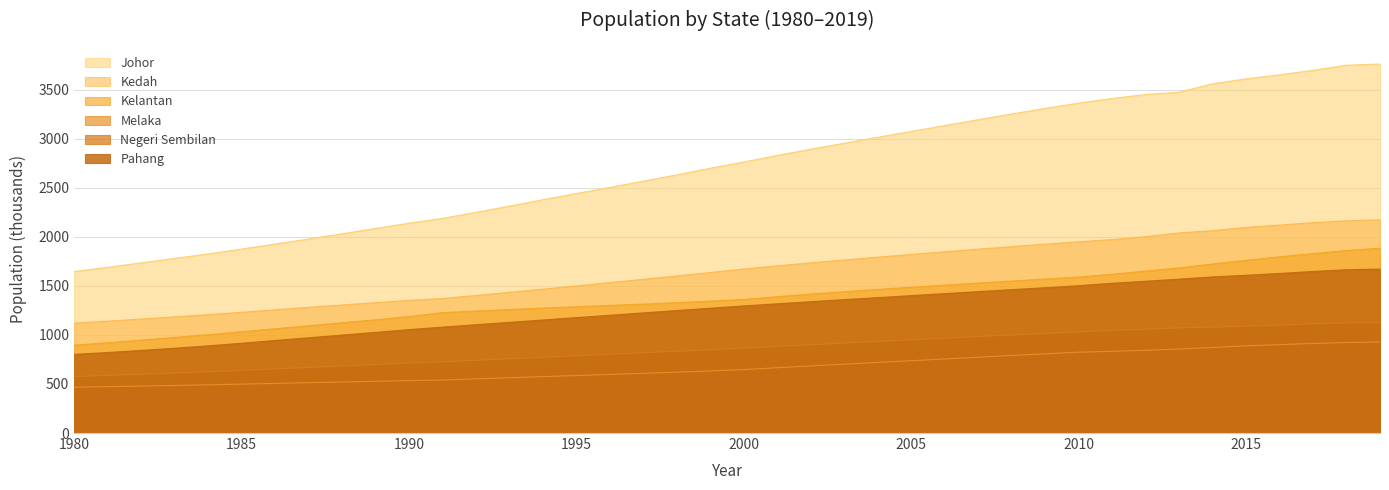

At how many categories does at least one series exceed 1099?

40